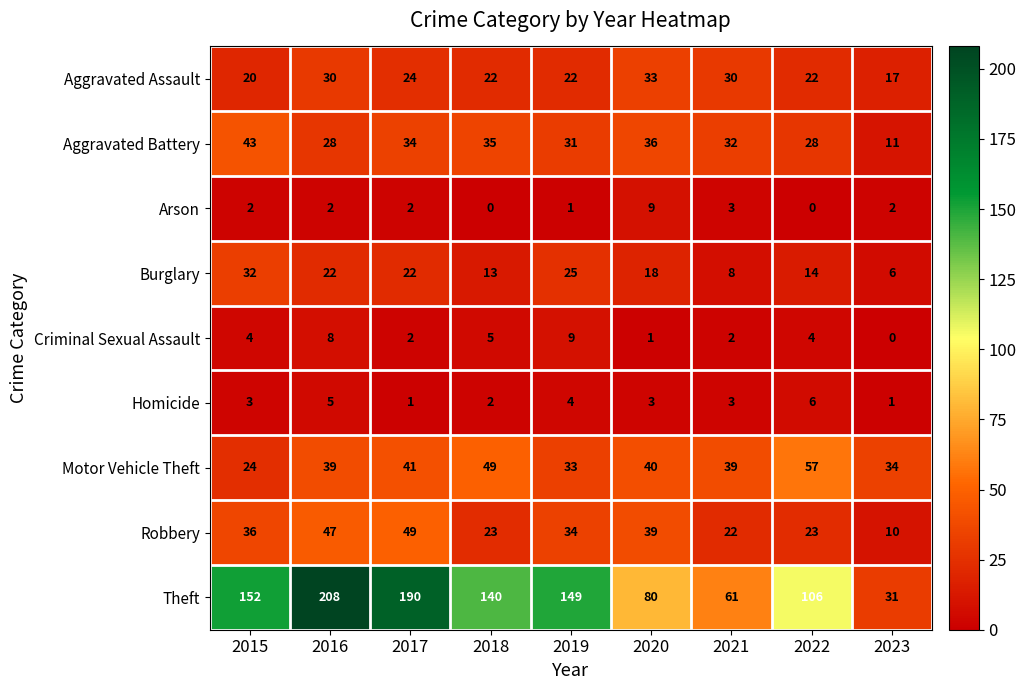

What is the spread (max minus min) of values at 2020?

79